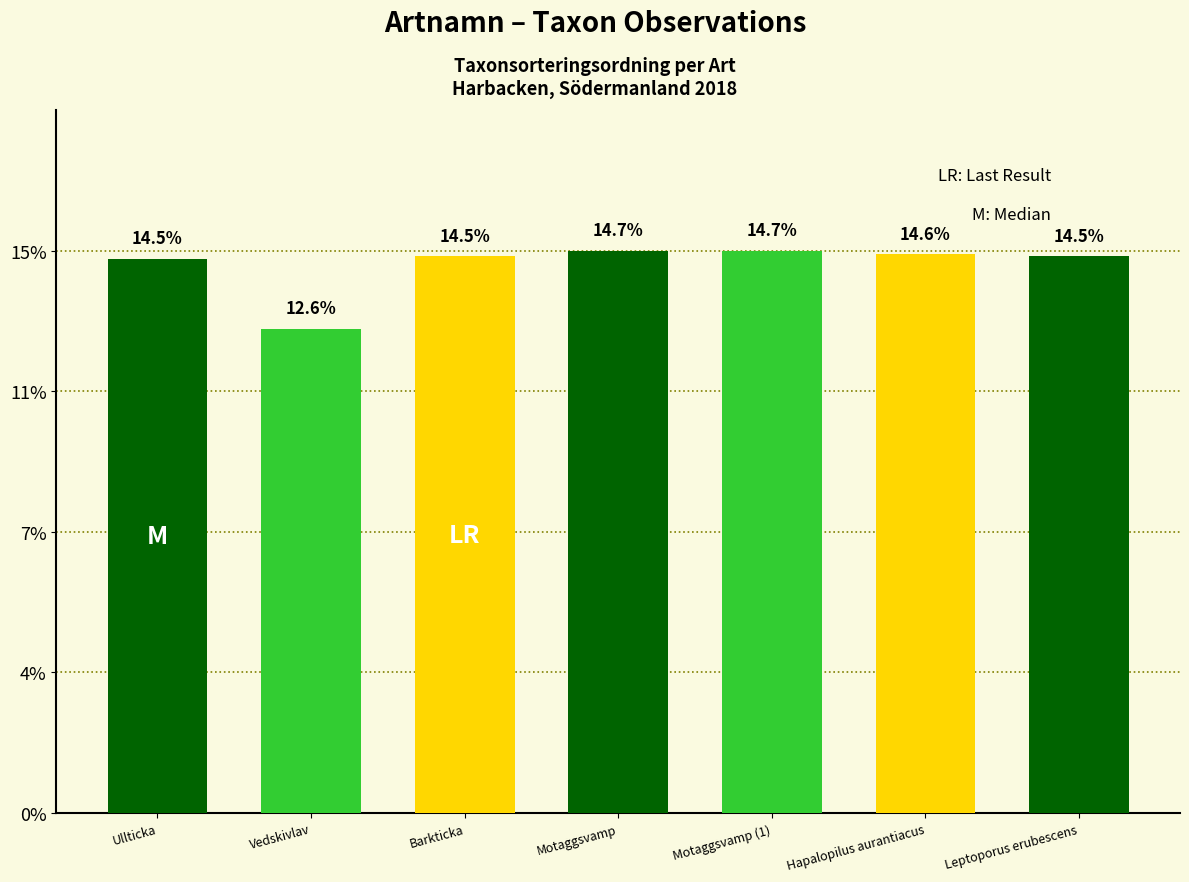

Are the bars horizontal?

No